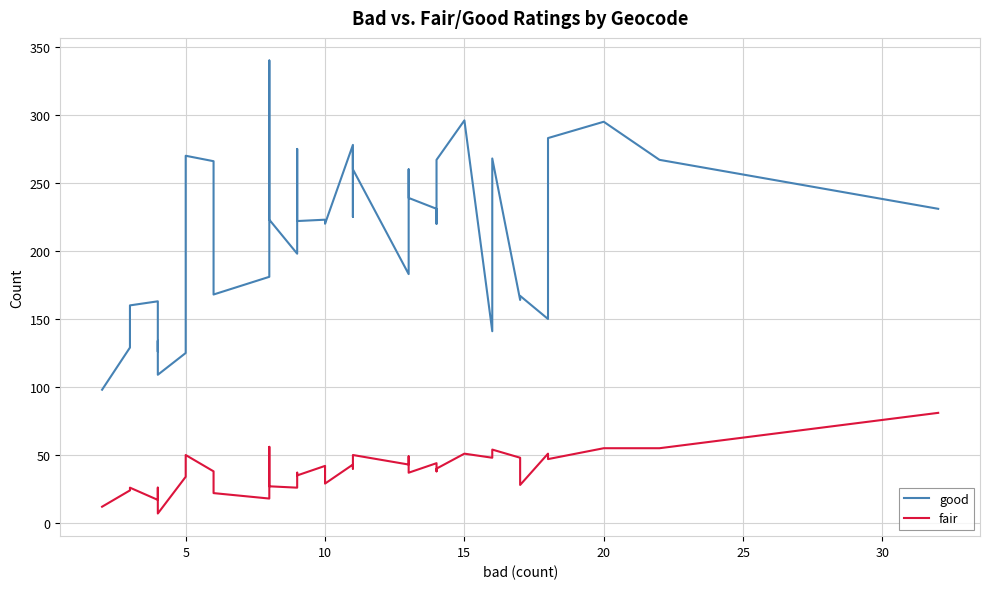

True or false: fair has more than 1 interior local peaks.

True